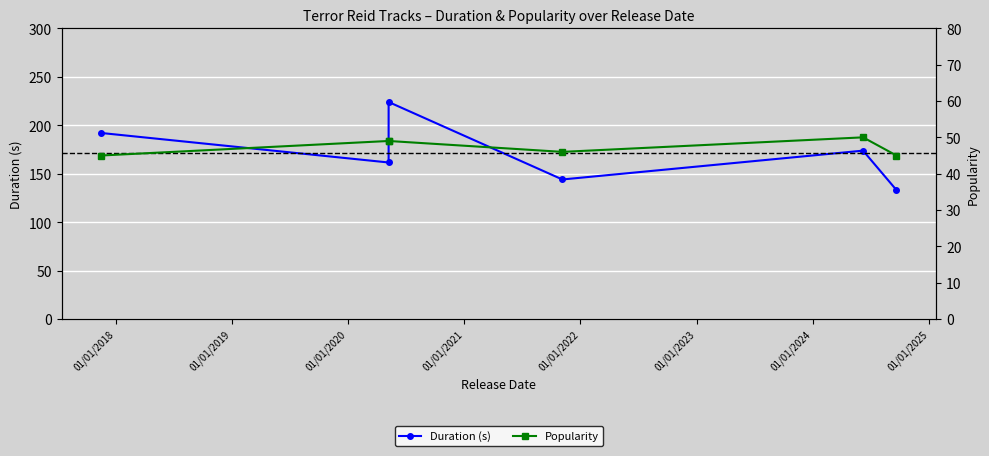

The Duration (s) series shows 205.4 at 01/01/2022. True or false?

False